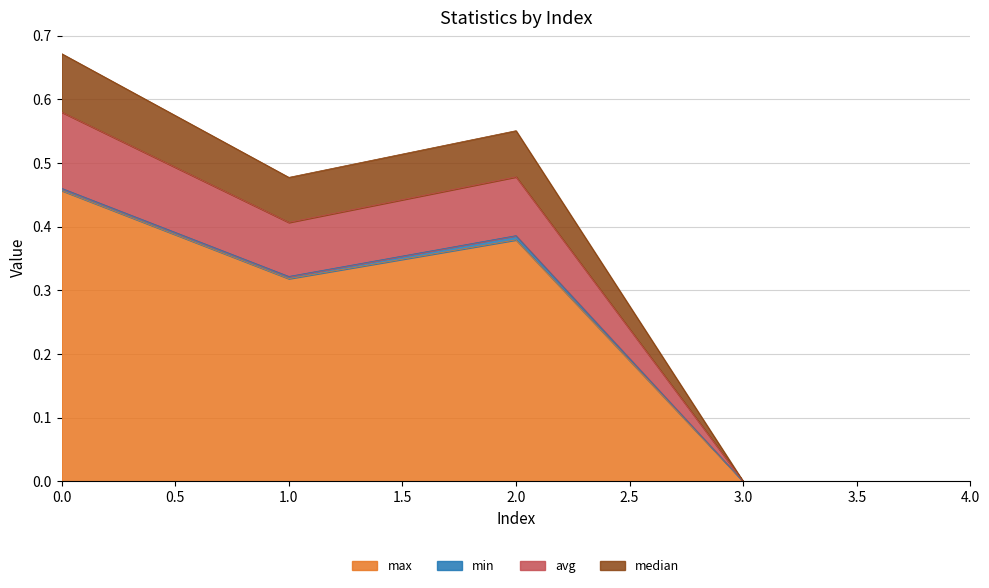

The max series shows 0.0 at 4.0. True or false?

True